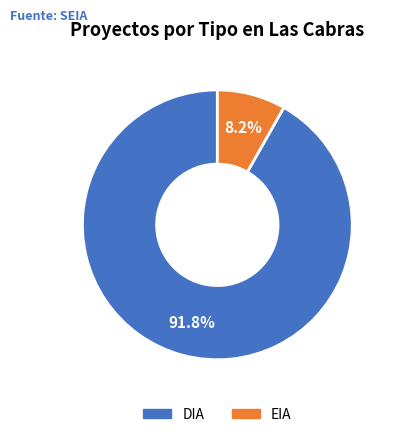

What is the smallest slice in the pie chart?

EIA